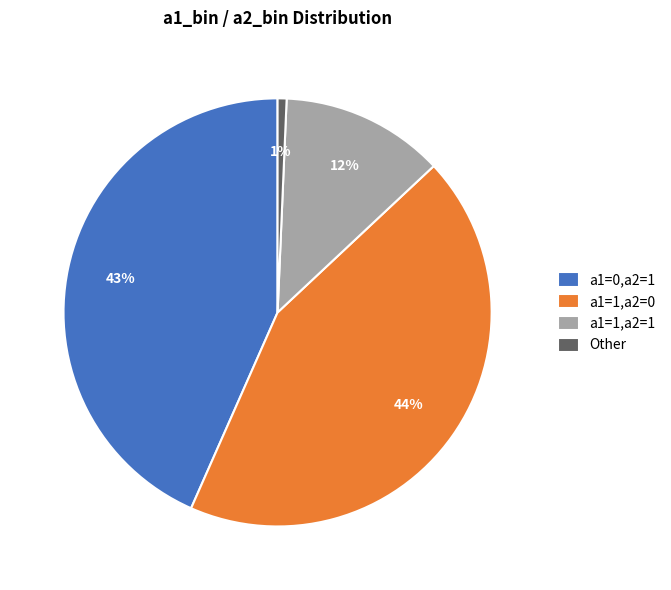

Is there any slice that represents more than half of the pie?

No